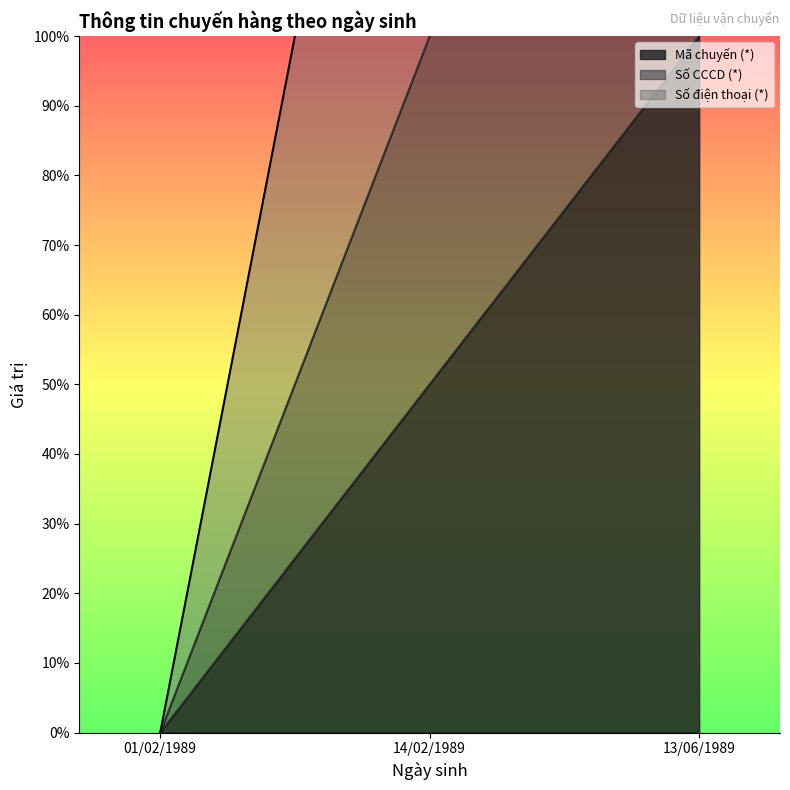

Read the Số CCCD (*) value at 14/02/1989.

100